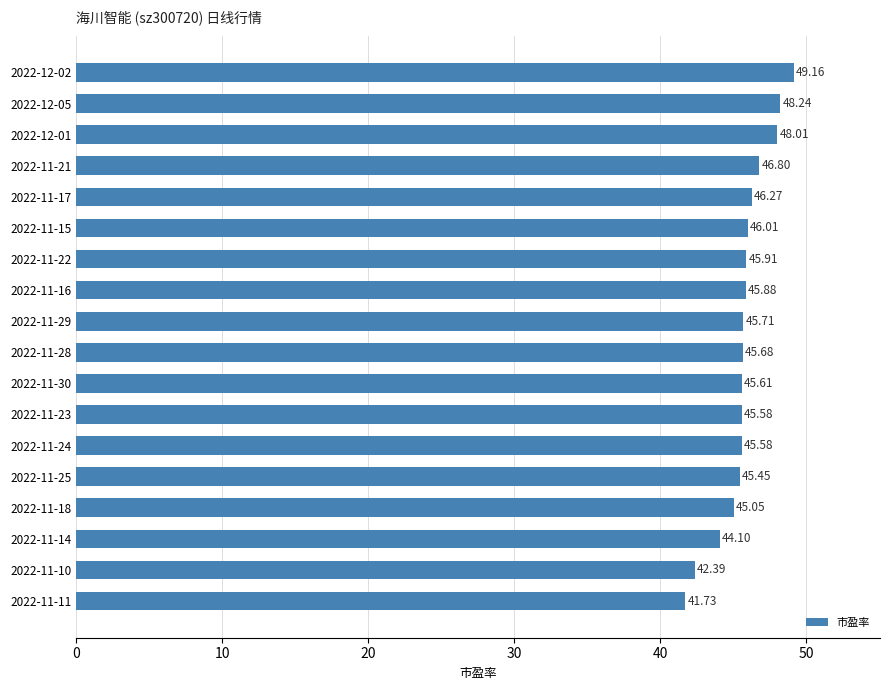

What is the difference between the values at 2022-12-02 and 2022-11-24?

3.6